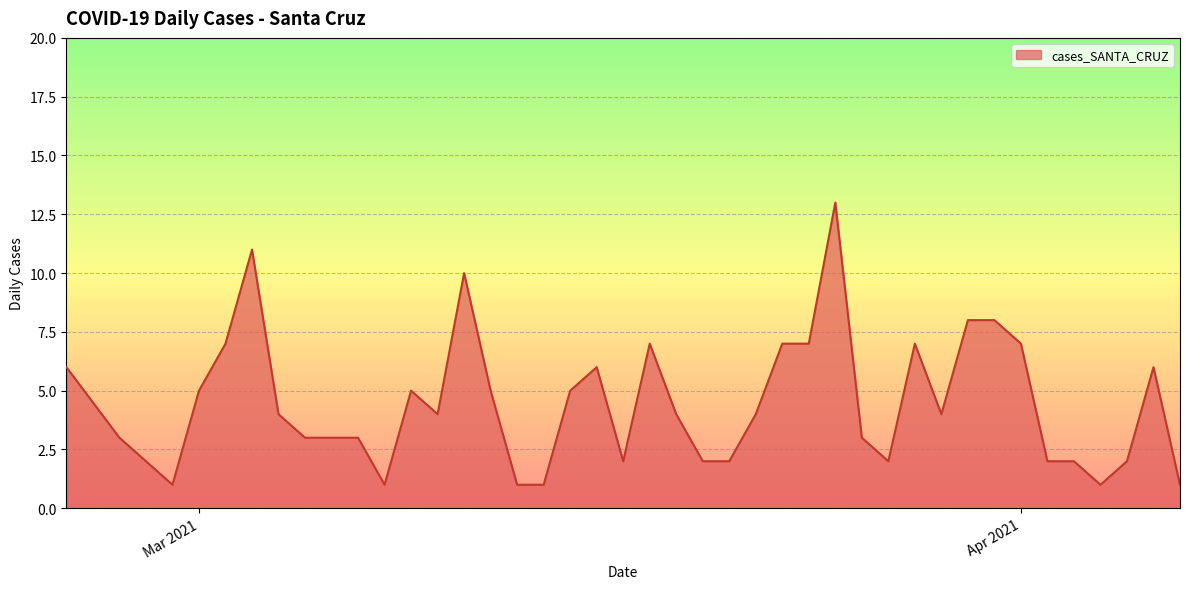

What is the difference between the maximum and minimum values?

12